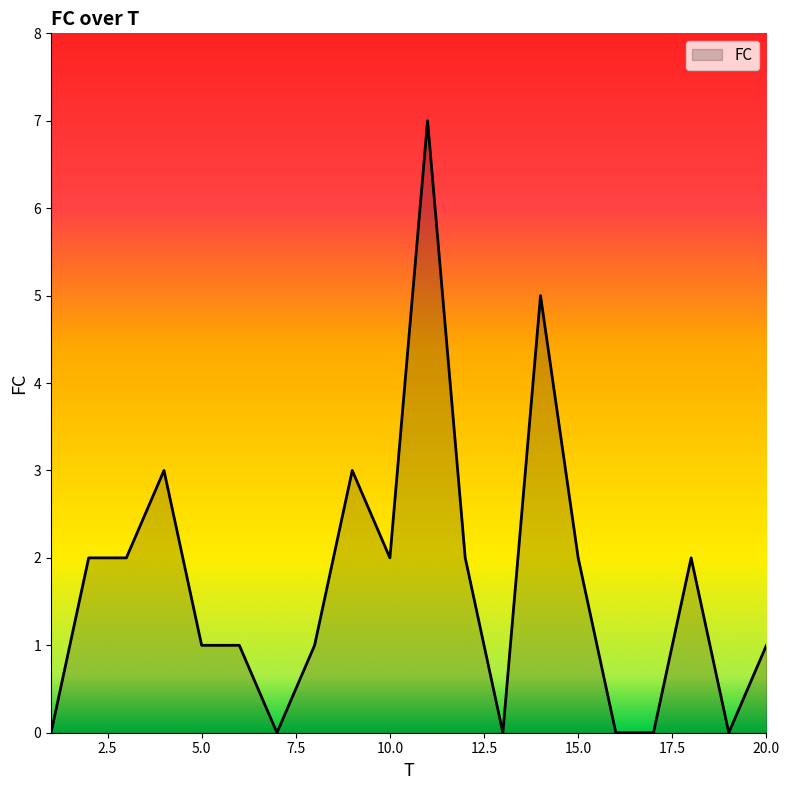

What is the difference between the maximum and minimum values?

7